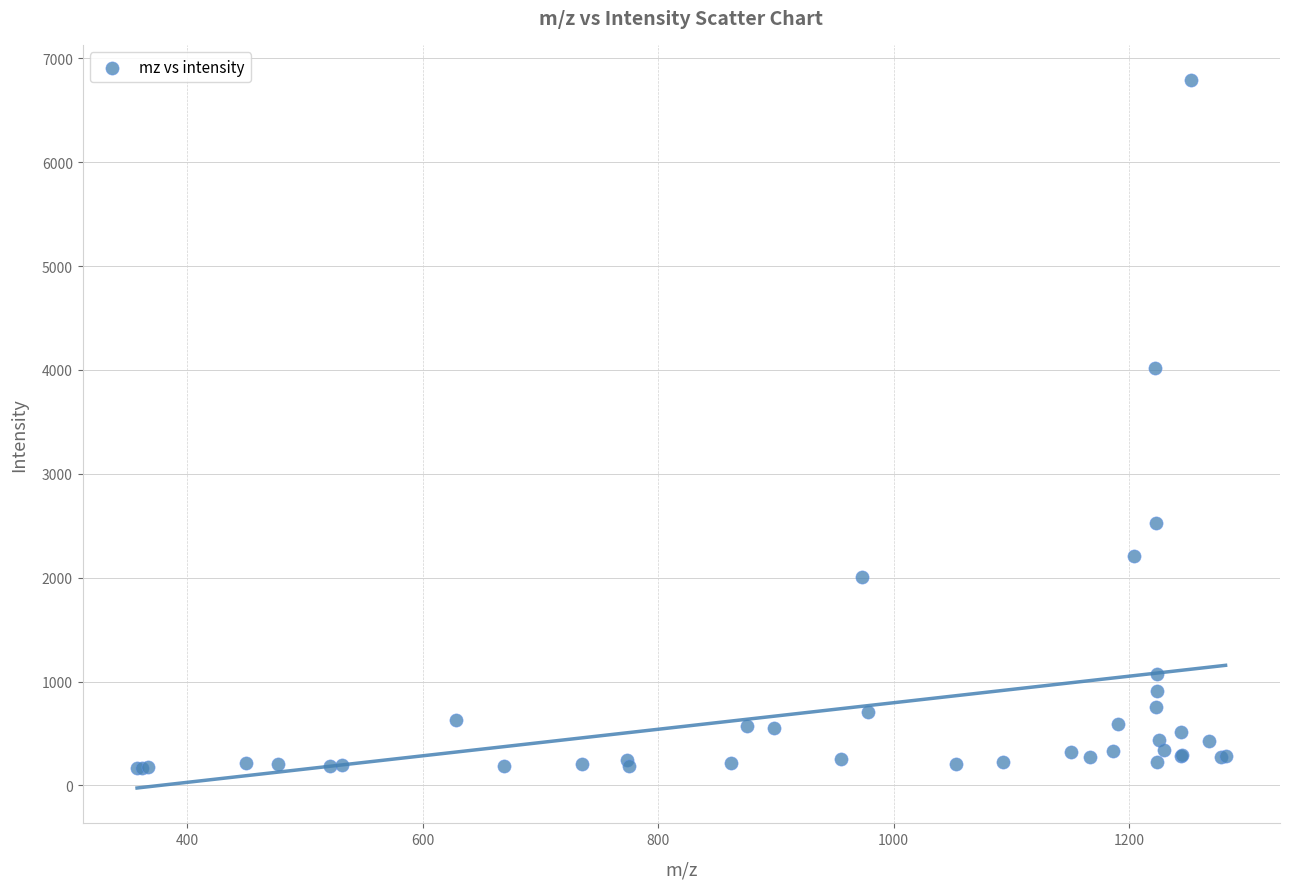

What Y value in the scatter plot is closest to 3476?

4018.8